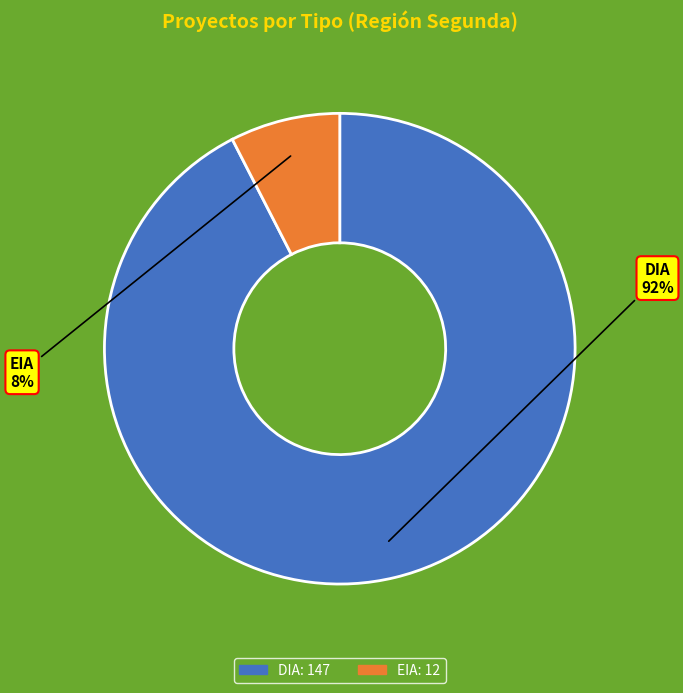

How many segments does this pie chart have?

2